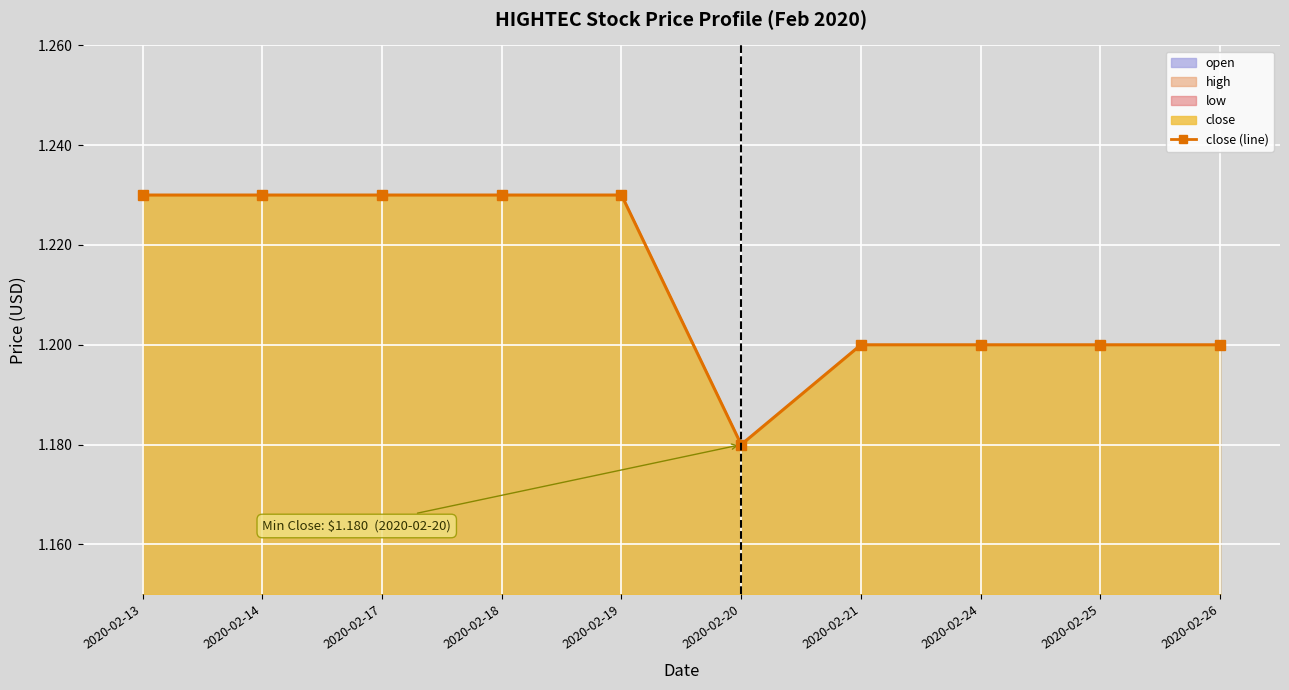

List the labels in order of value, smallest first.

2020-02-20, 2020-02-21, 2020-02-24, 2020-02-25, 2020-02-26, 2020-02-13, 2020-02-14, 2020-02-17, 2020-02-18, 2020-02-19